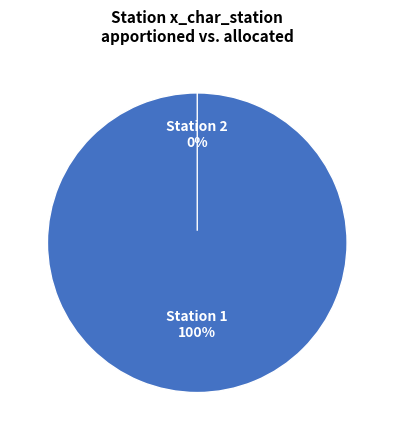

To the nearest percent, what is the difference between the largest and smallest slice percentages?

100%